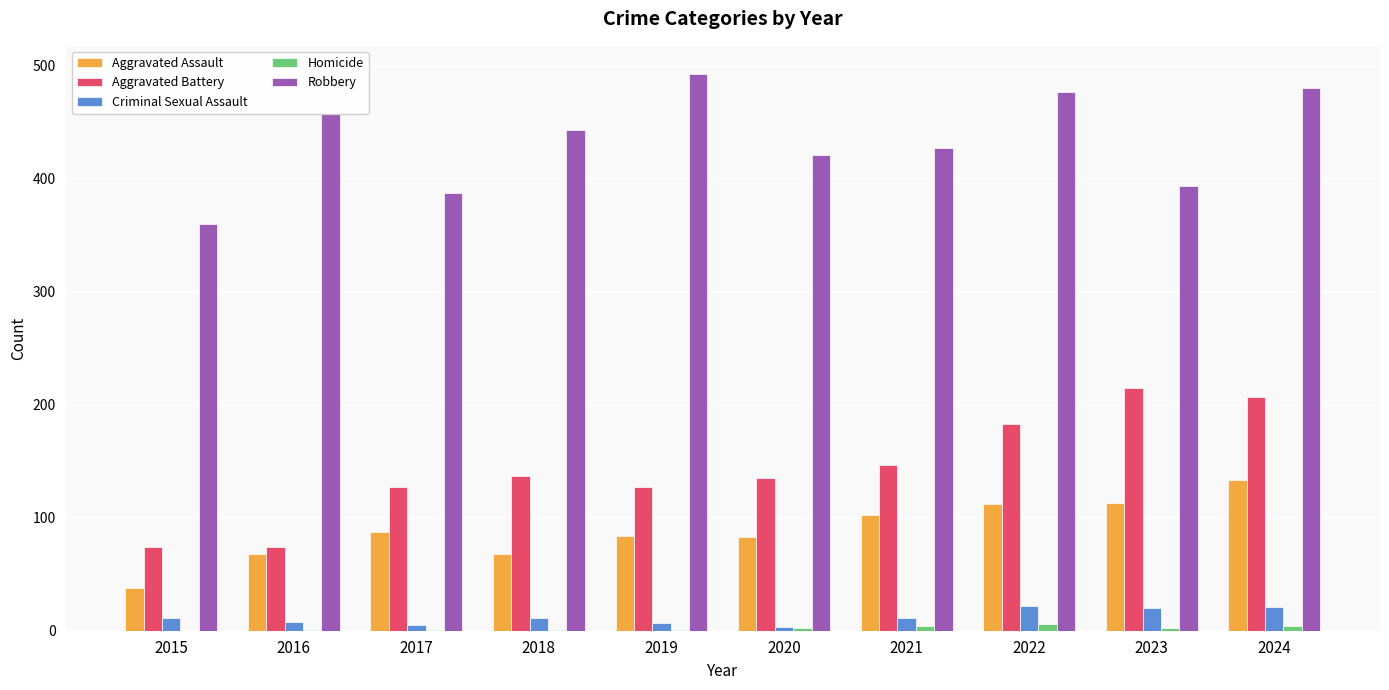

What is the sum of all Aggravated Assault values?

888